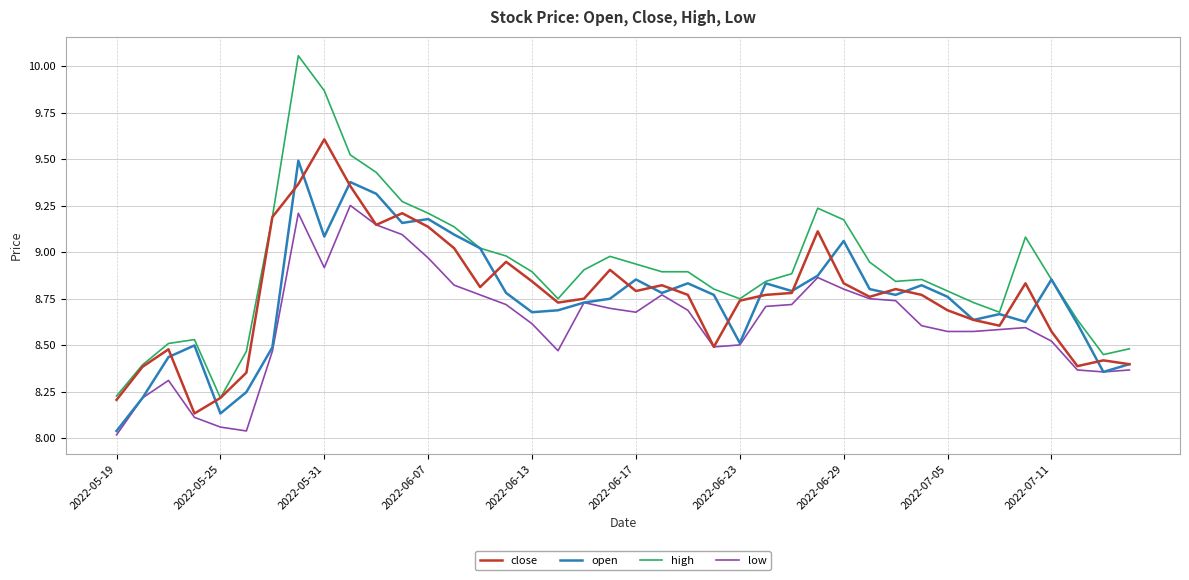

What is the sum of all open values?

350.0